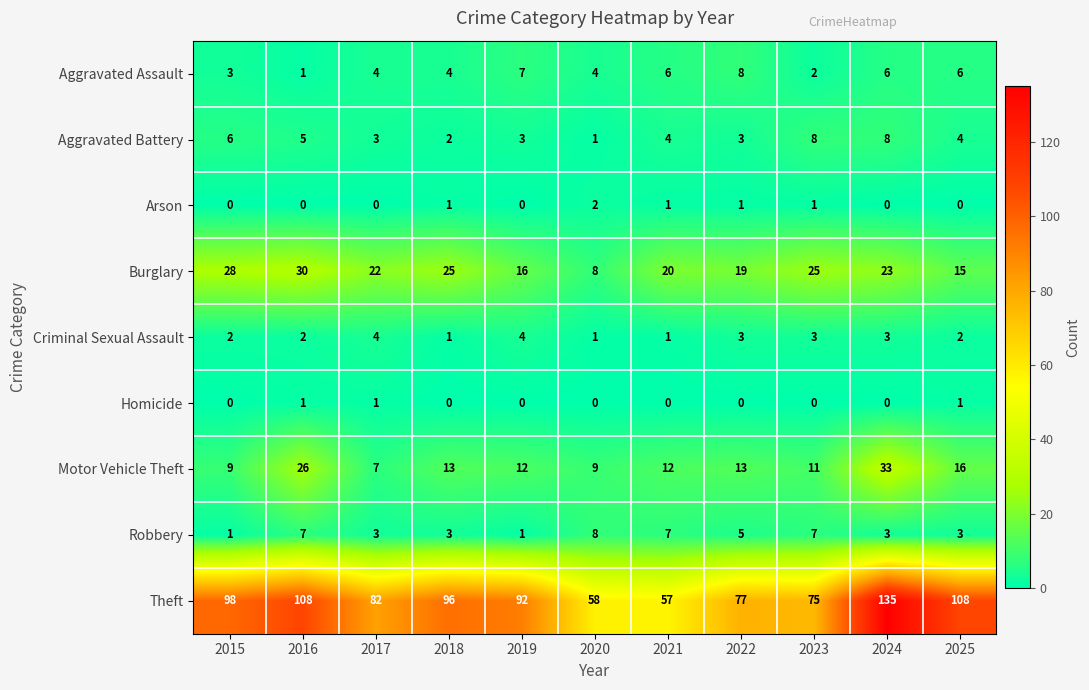

What is the spread (max minus min) of values at 2018?

96